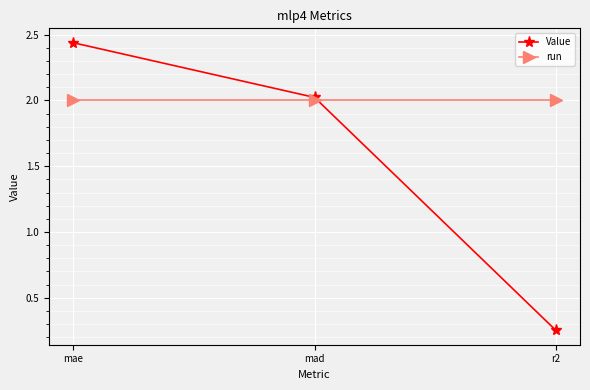

At how many categories does at least one series exceed 0?

3